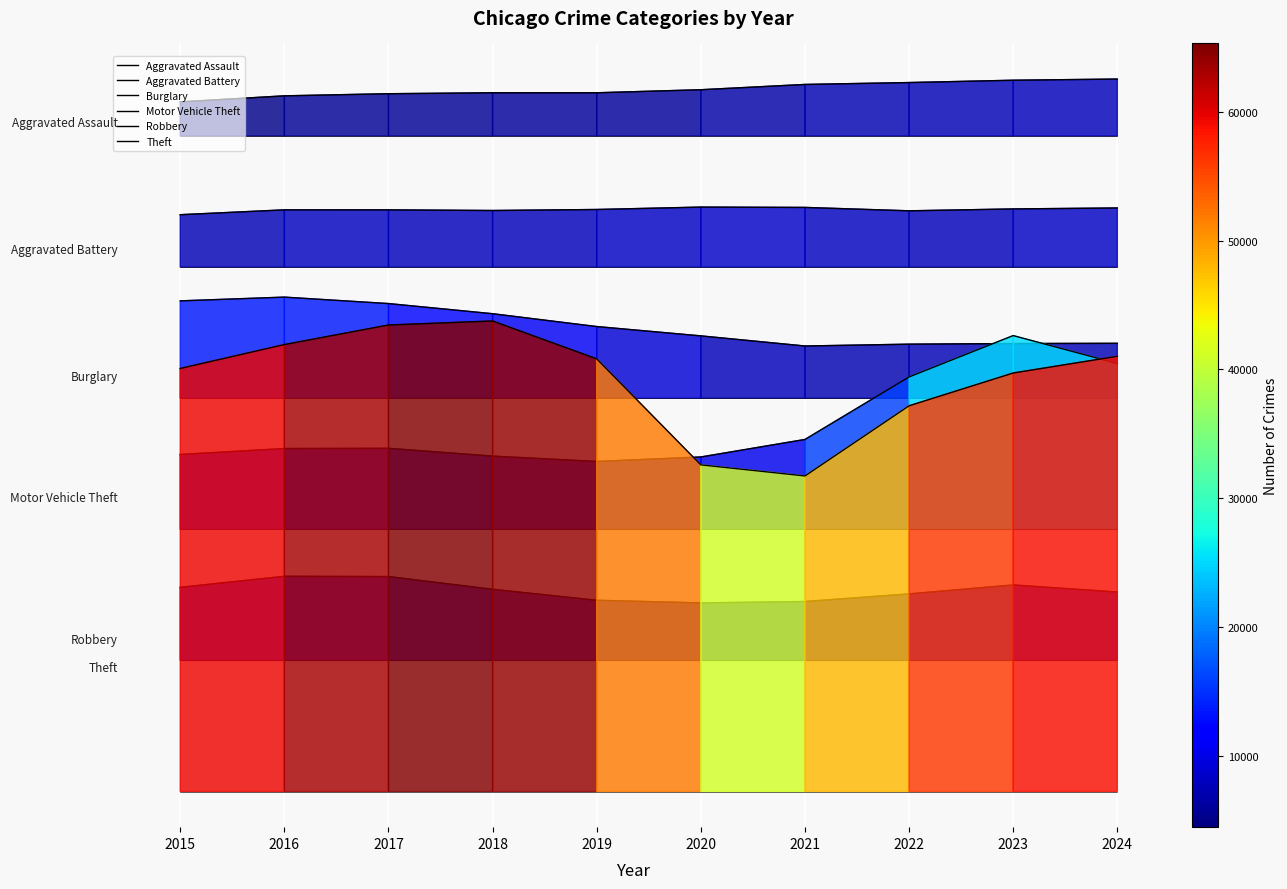

At which category does the chart reach its minimum across all series?

2020